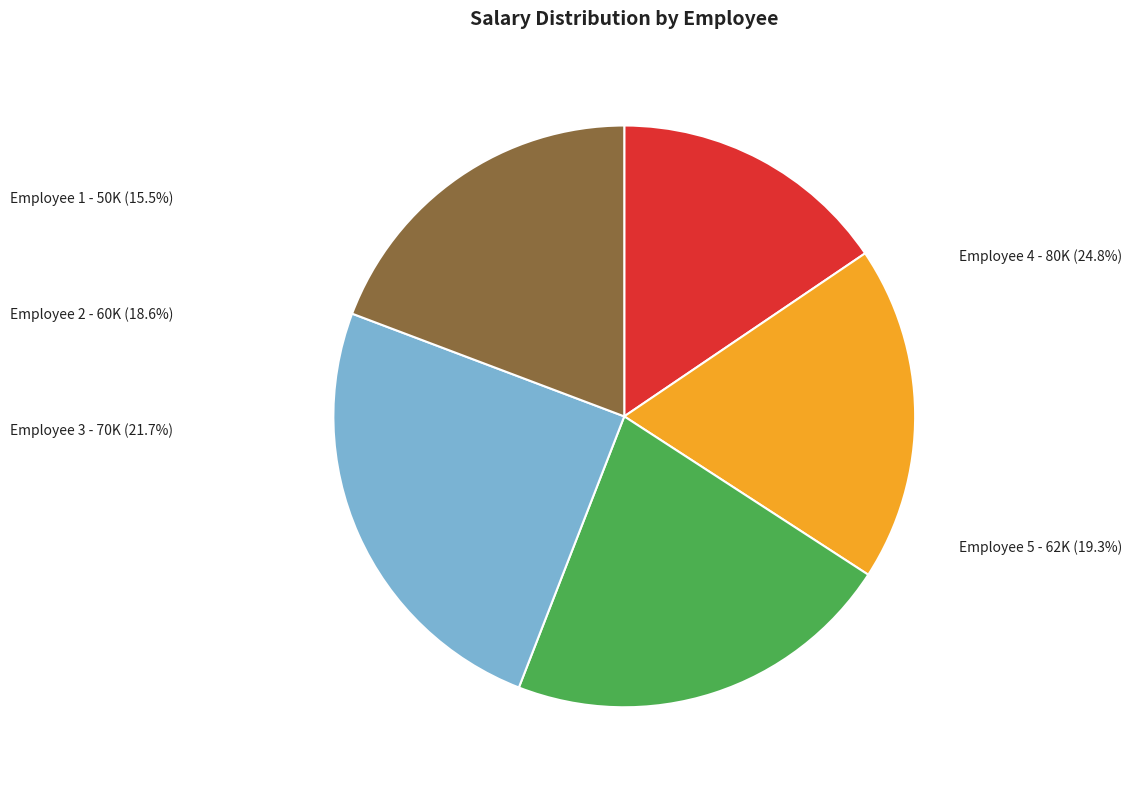

To the nearest percent, what is the combined percentage of 5 and 4?

44%